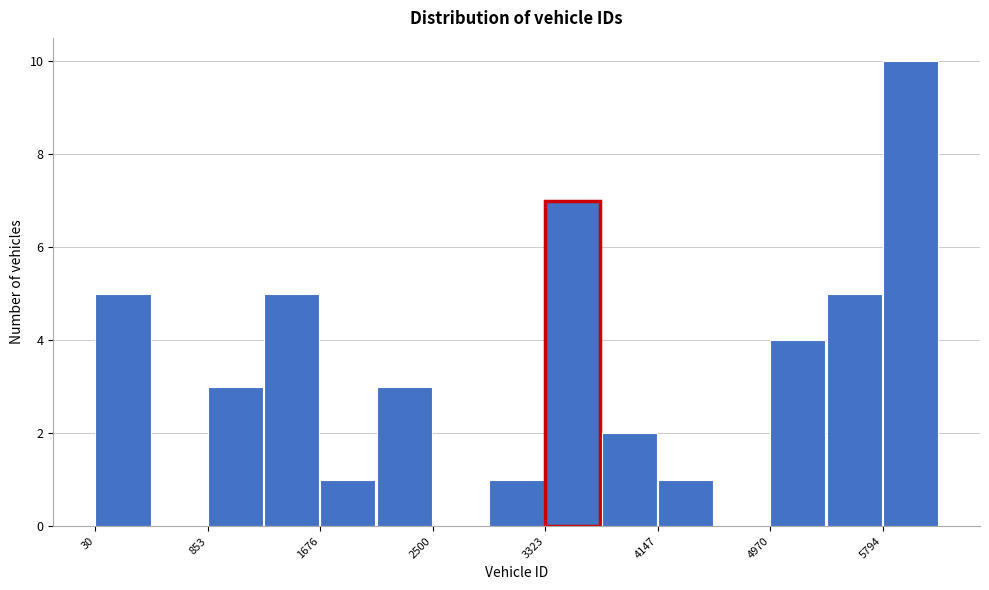

Reading left to right, list every bar in this chart as the range it spans on the x-axis followed by its height. Neither the bar edges nor the heights are printed on the chart, so give them approximately, as read against the axes.

0 to 400: 5
400 to 900: 0
900 to 1300: 3
1300 to 1700: 5
1700 to 2100: 1
2100 to 2500: 3
2500 to 2900: 0
2900 to 3300: 1
3300 to 3700: 7
3700 to 4100: 2
4100 to 4600: 1
4600 to 5000: 0
5000 to 5400: 4
5400 to 5800: 5
5800 to 6200: 10